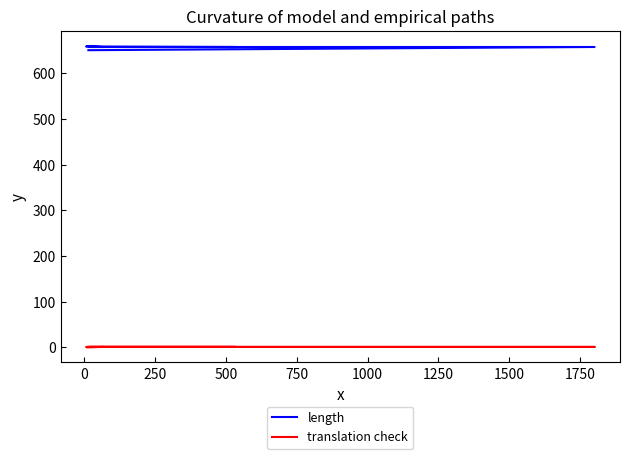

True or false: translation check and length intersect in this chart.

False